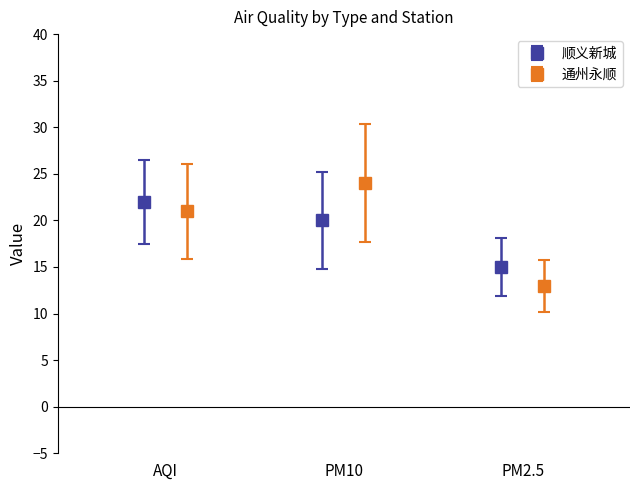

What is the lowest value of the 顺义新城 series?

15